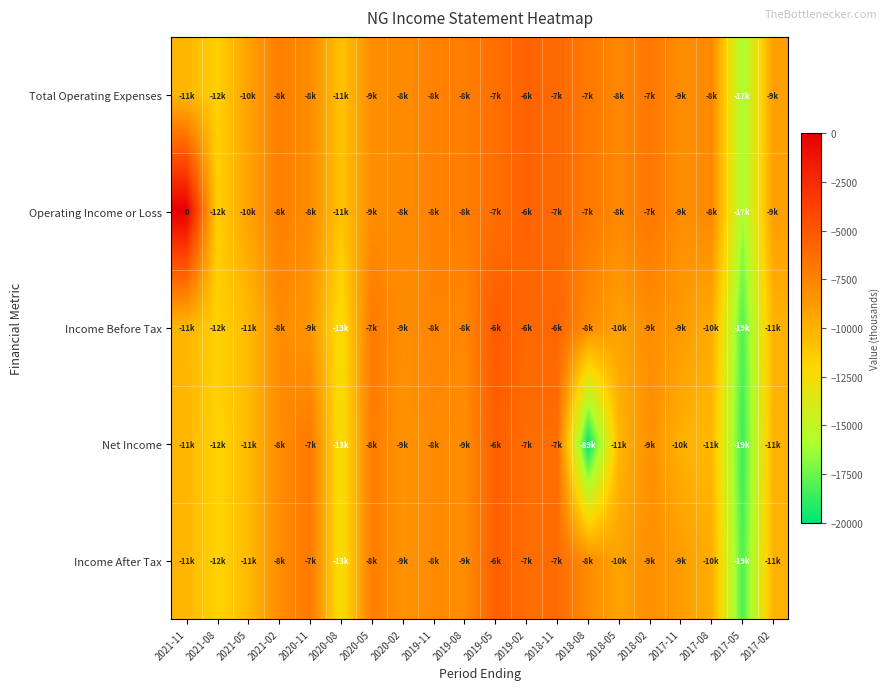

The value of Income Before Tax at 2019-11 is -7600. True or false?

True